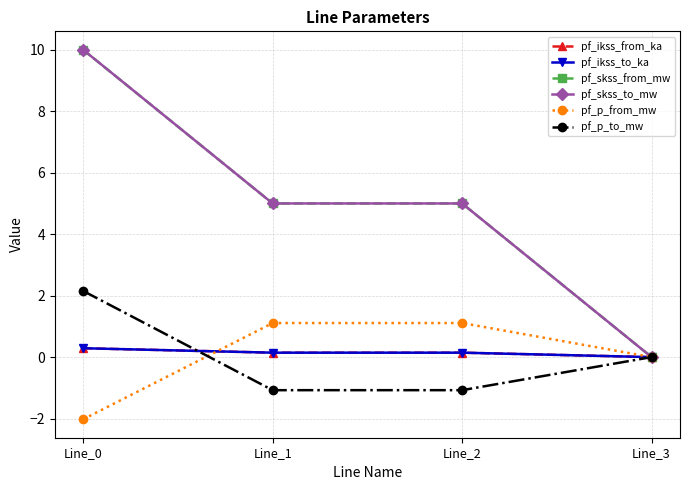

Between Line_1 and Line_2, which is larger?

Line_1